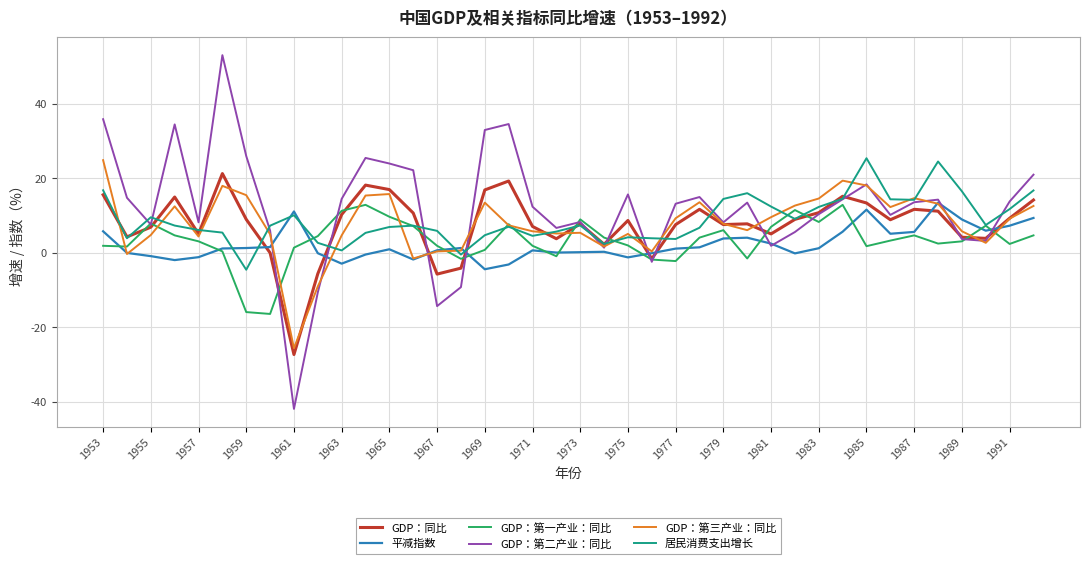

Which series has the largest range (max minus min)?

GDP：第二产业：同比